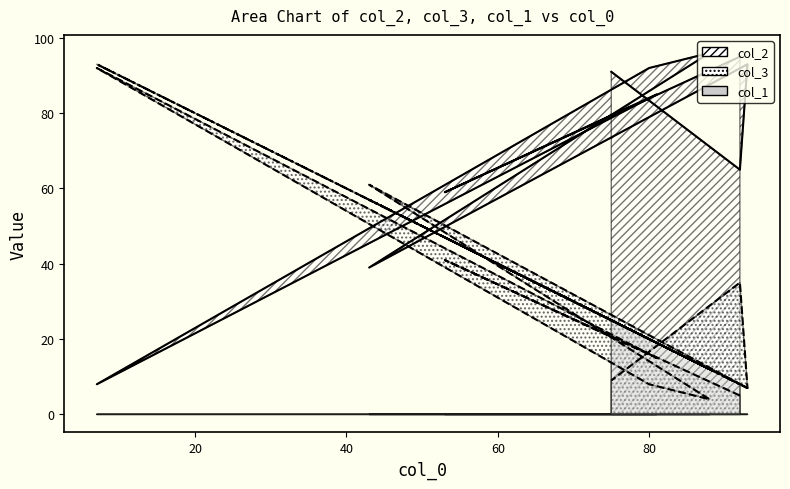

True or false: col_2 and col_1 cross at least once.

True